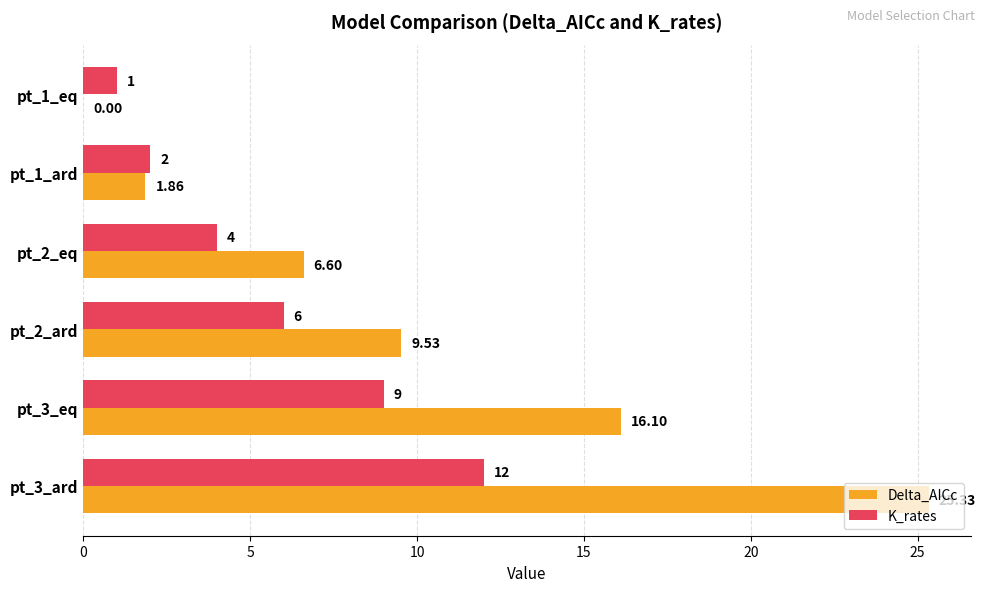

Which series changed the most between pt_1_eq and pt_3_eq?

Delta_AICc